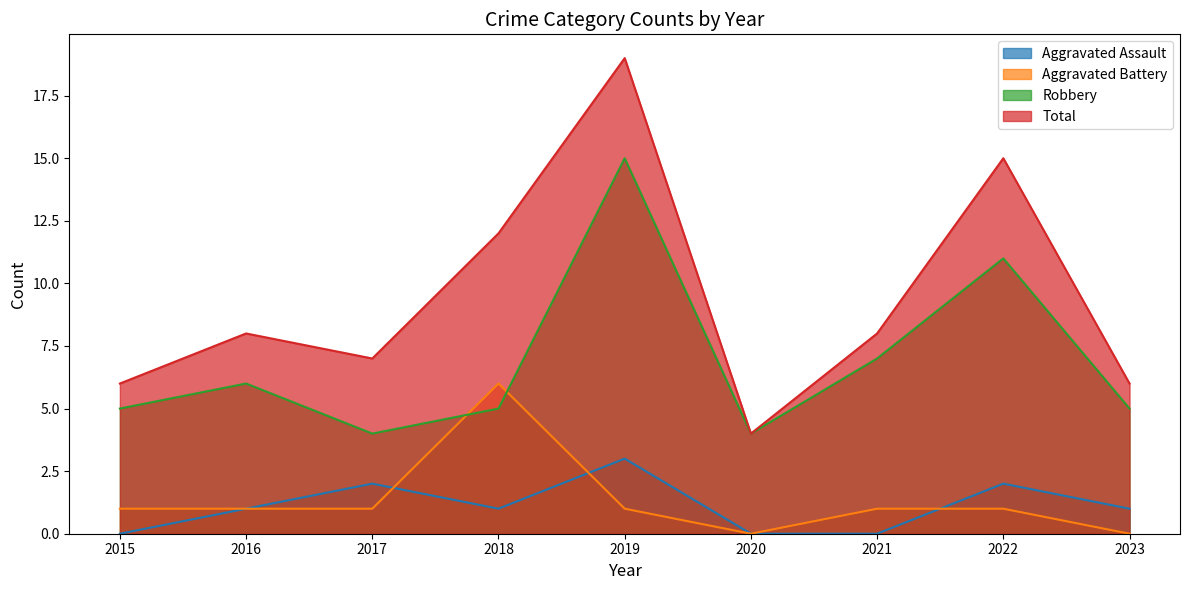

What is the average value of the Aggravated Battery series?

1